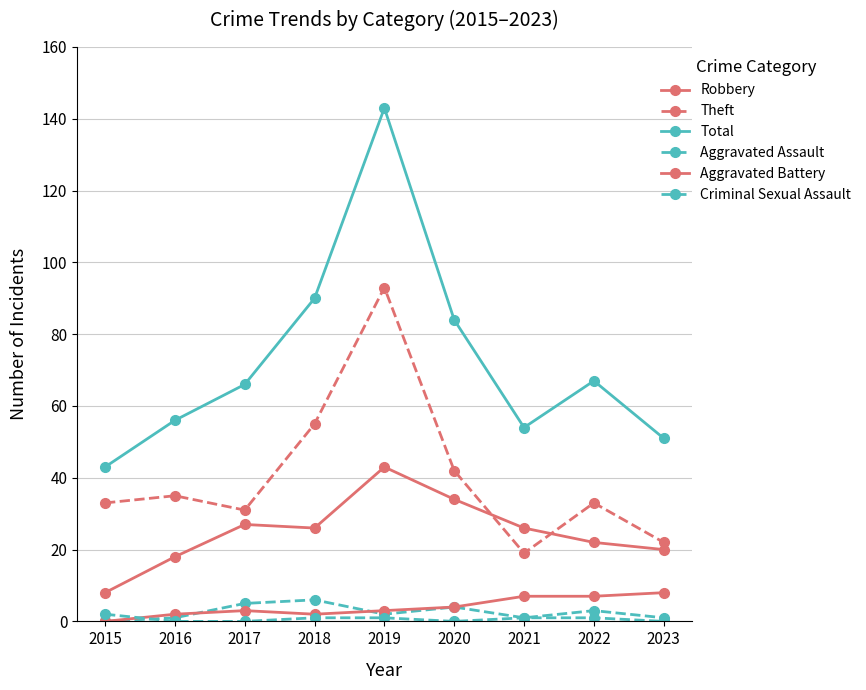

List the labels in order of Aggravated Assault value, smallest first.

2015, 2016, 2021, 2023, 2019, 2022, 2020, 2017, 2018